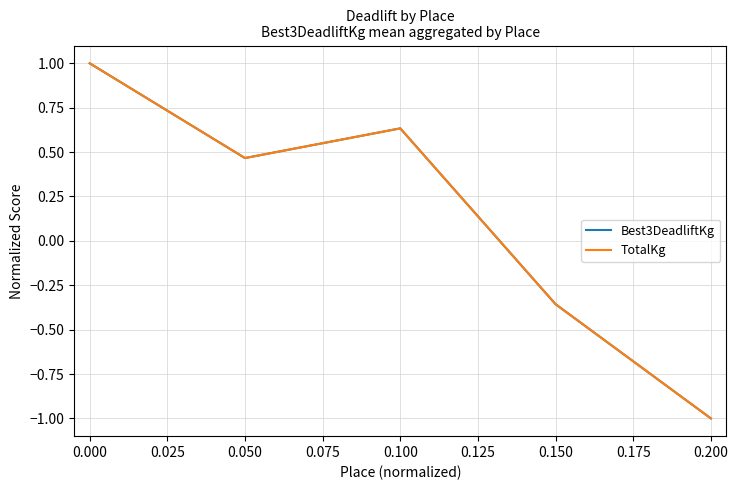

Is this an area chart (filled region under the line)?

No